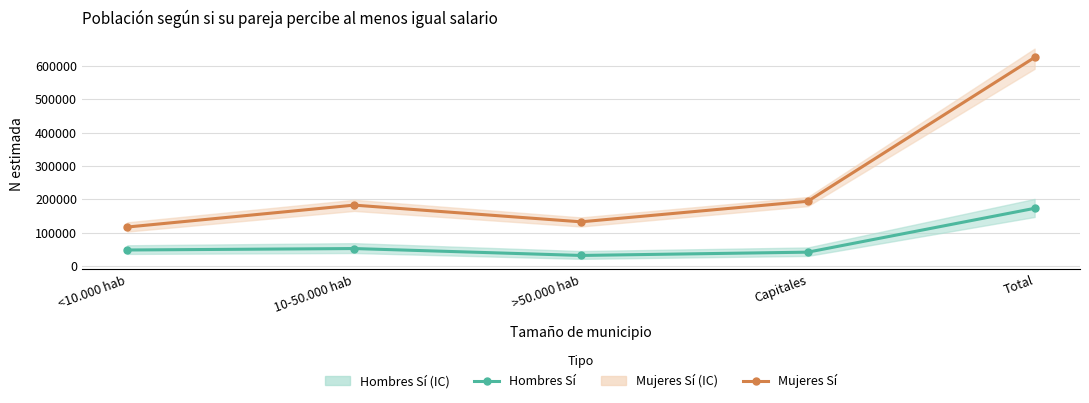

Is it true that Hombres Sí (estimación) equals 42329 at >50.000 hab?

False